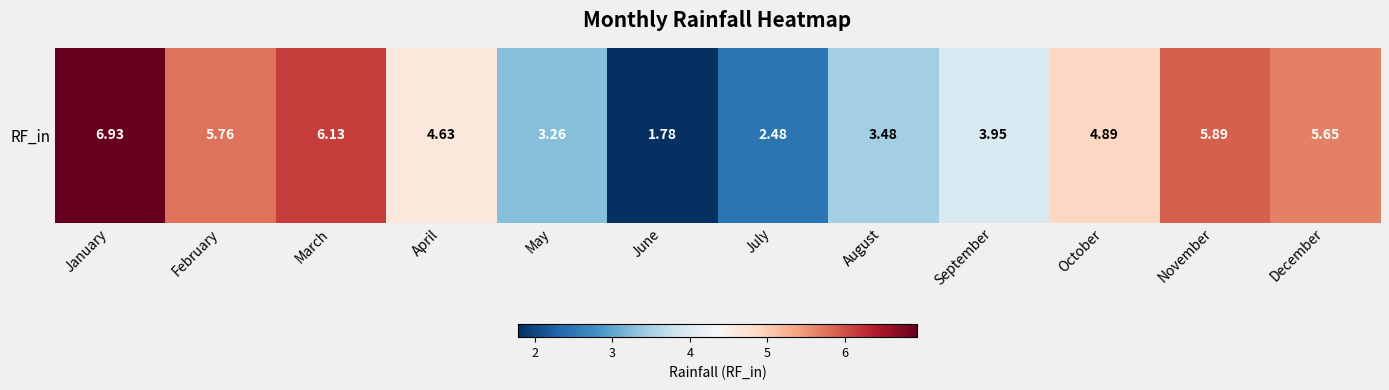

At which label is the value closest to 4?

September